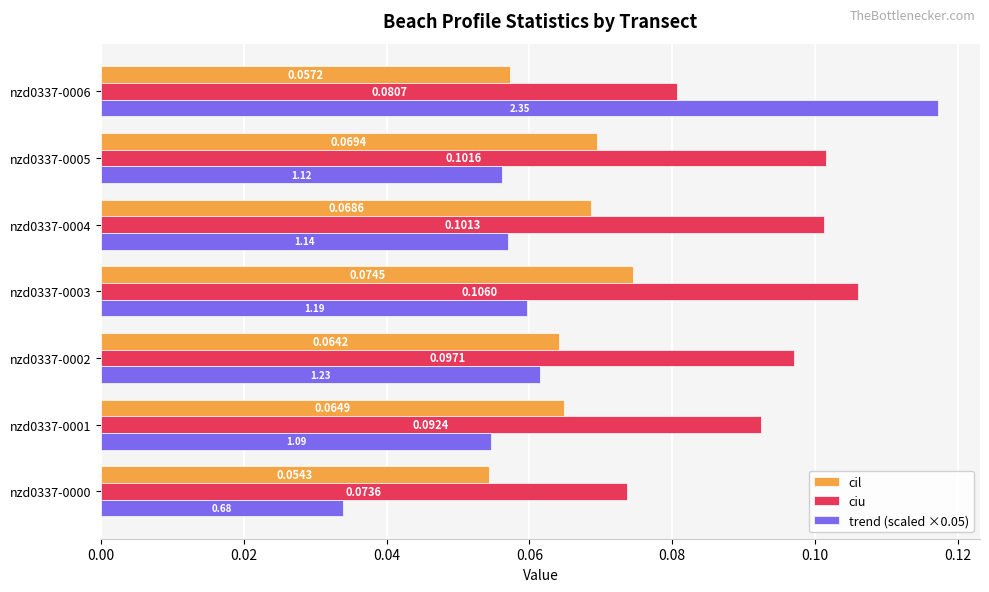

Is the value of trend (scaled ×0.05) at nzd0337-0001 greater than the value of cil at nzd0337-0001?

No